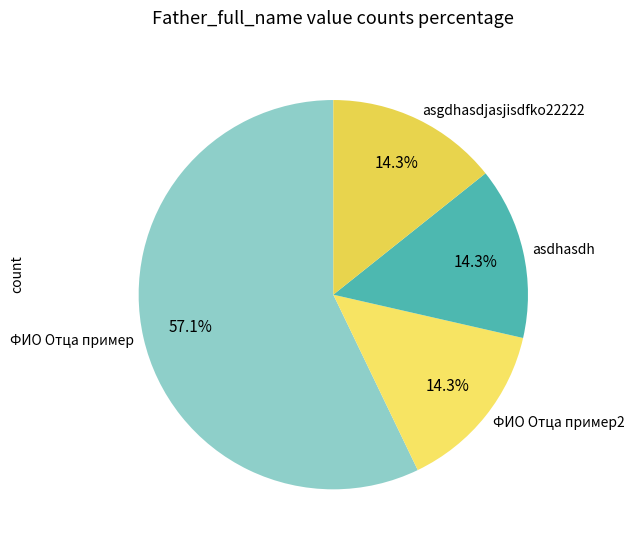

What percentage is the asgdhasdjasjisdfko22222 slice, to the nearest percent?

14%